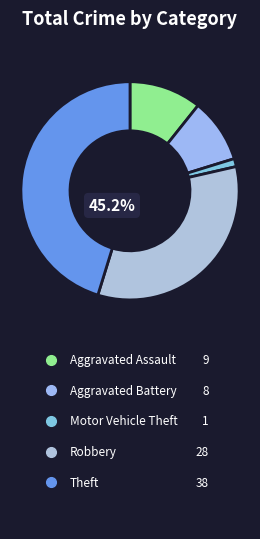

How many segments does this pie chart have?

5